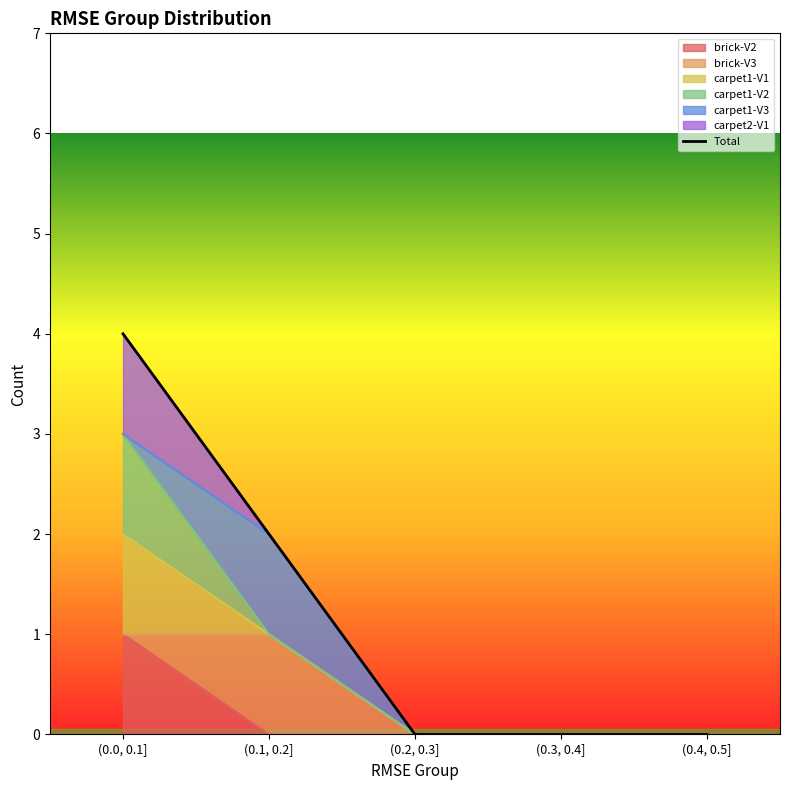

What is the label of the 4th point from the left?

(0.3, 0.4]